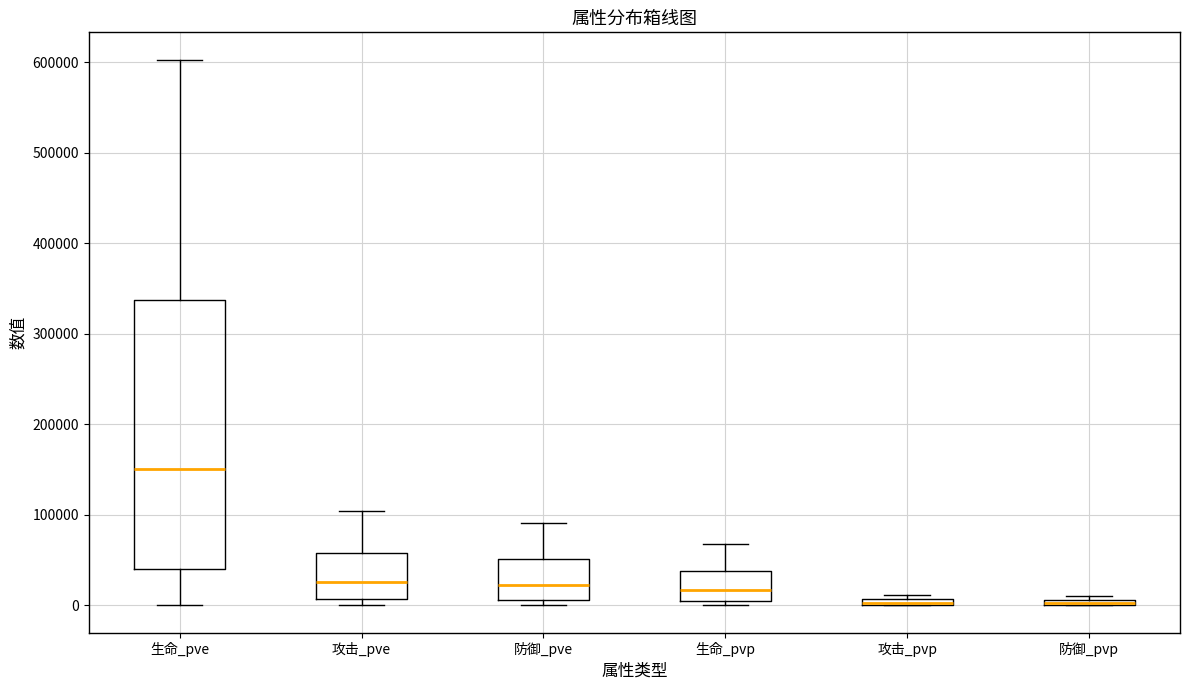

Where does the median line of the box for 生命_pvp sit on the y-axis? The values are not printed on the chart, so give them approximately, as read against the axis.

20000